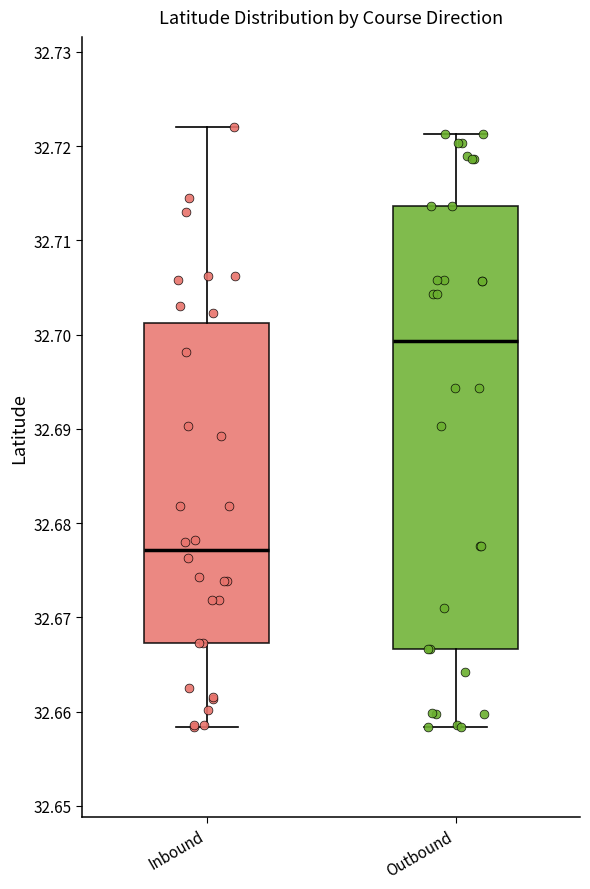

Which box is the tallest, from its lower edge to its upper edge?

Outbound